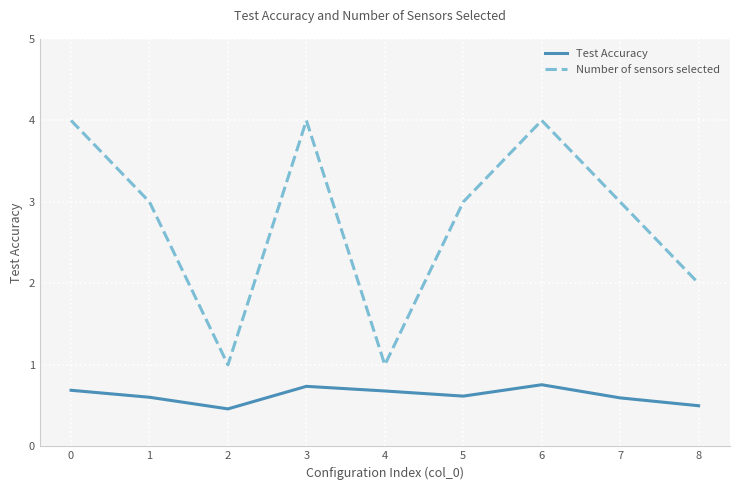

What is the greatest value displayed?

4.0